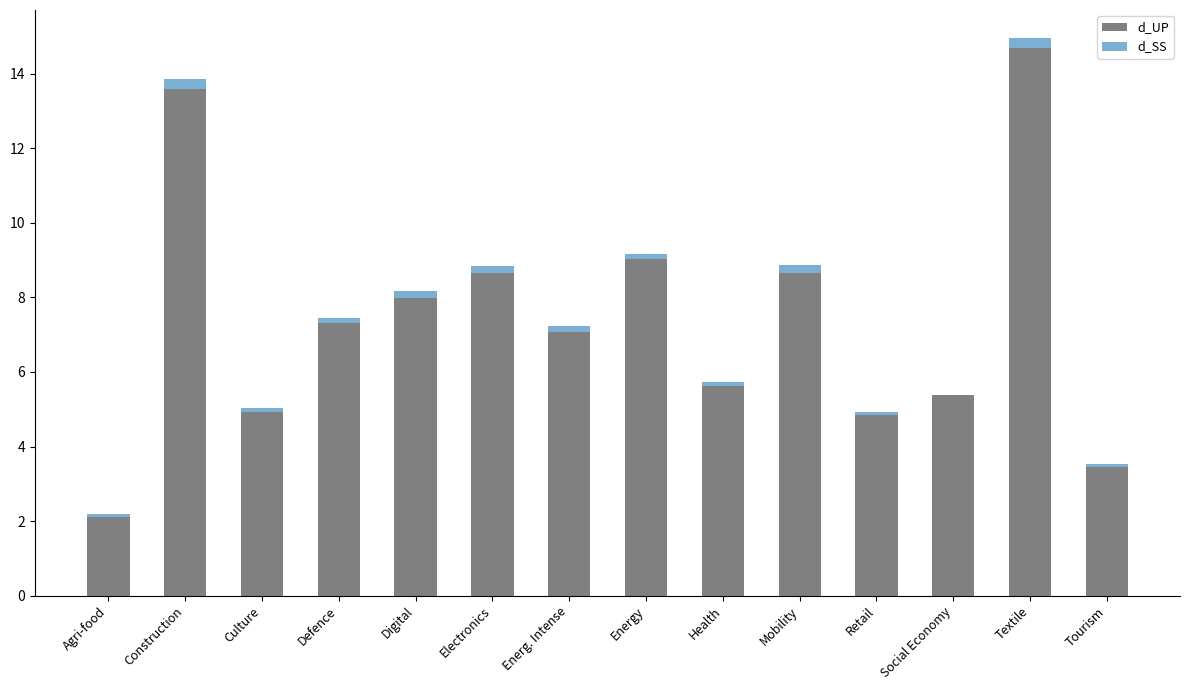

Is it true that d_UP equals 5.4 at Social Economy?

True